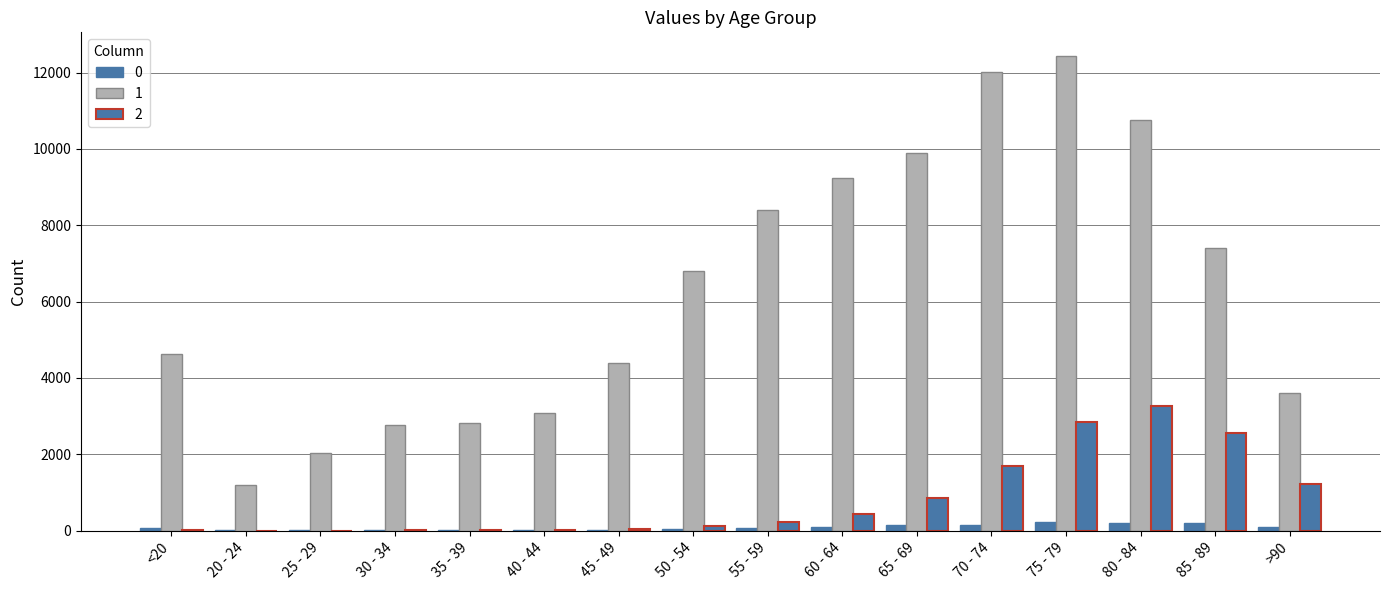

What is the sum of all 2 values?

13343